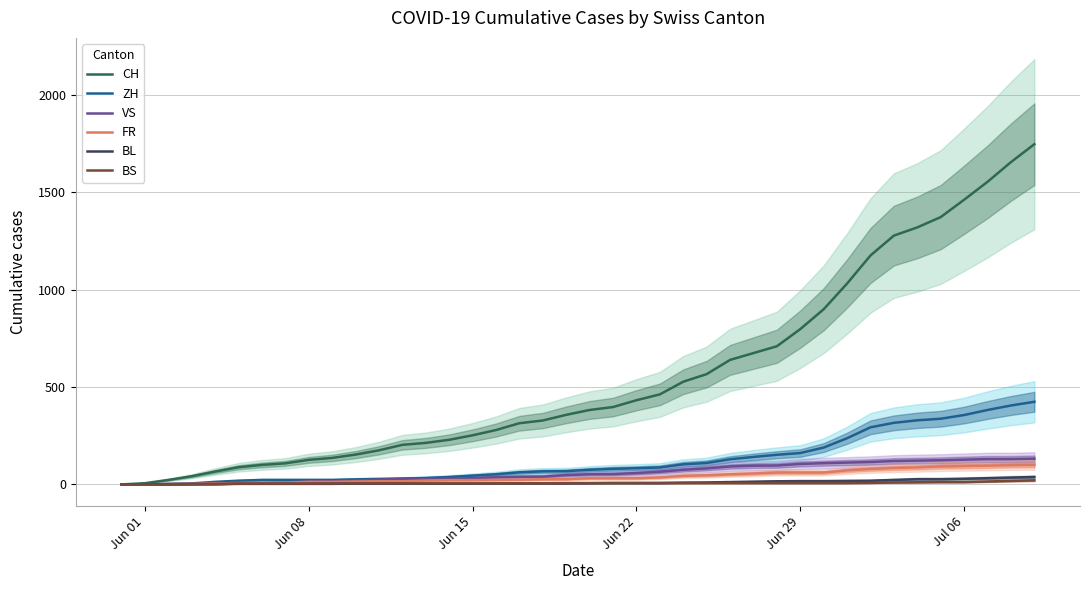

Between Jun 01 and 15, which is larger?

15